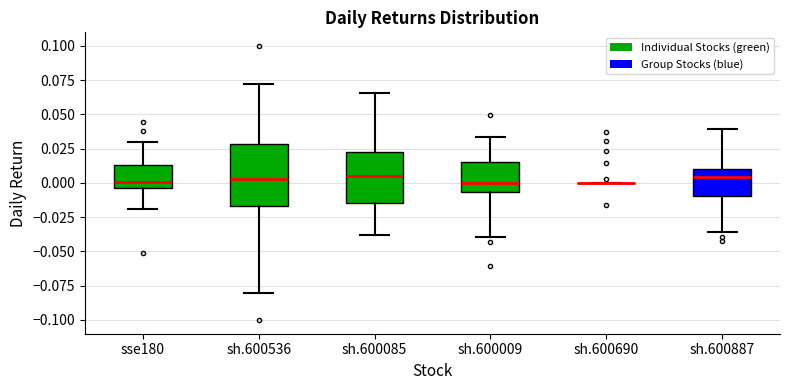

Which box is the tallest, from its lower edge to its upper edge?

sh.600536